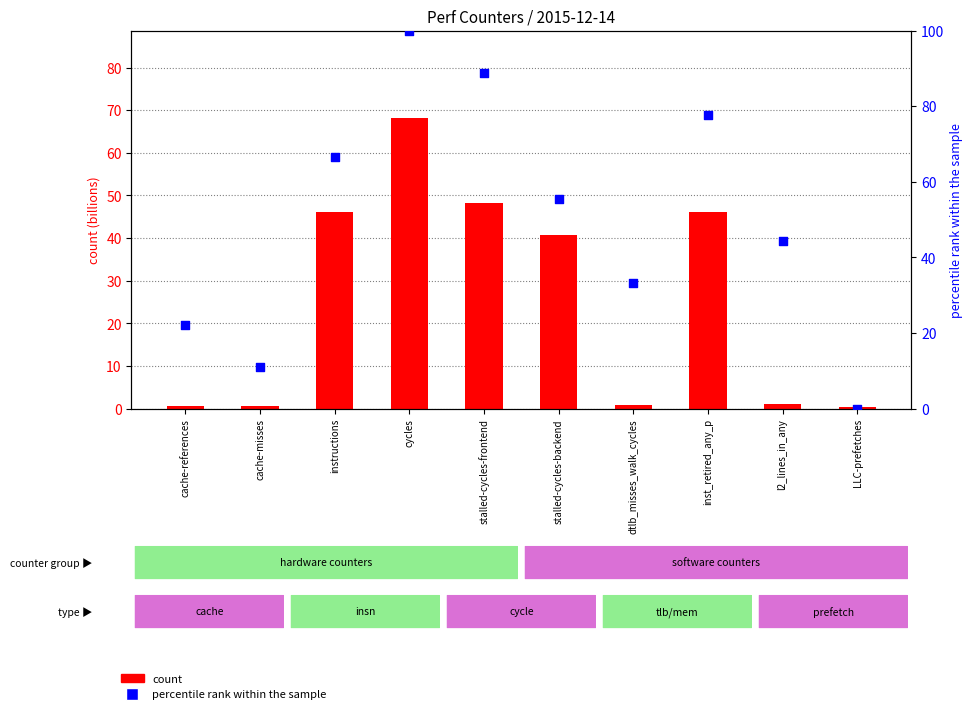

What are all the series names shown in the legend?

count, percentile rank within the sample